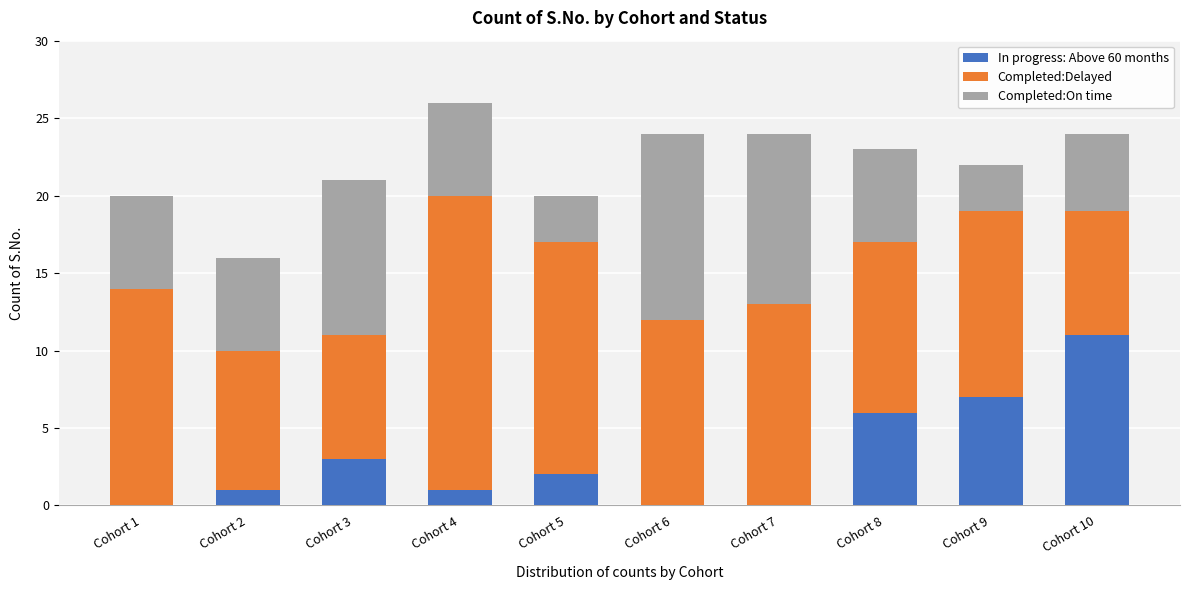

Reading left to right, what are the values for In progress: Above 60 months?

Cohort 1=0	Cohort 2=1	Cohort 3=3	Cohort 4=1	Cohort 5=2	Cohort 6=0	Cohort 7=0	Cohort 8=6	Cohort 9=7	Cohort 10=11